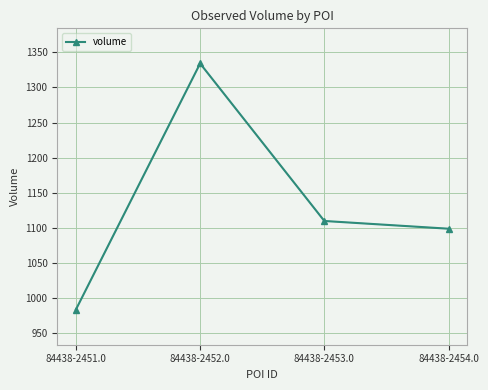

Reading left to right, what are all the values shown in this chart?

84438-2451.0=984	84438-2452.0=1334	84438-2453.0=1110	84438-2454.0=1099